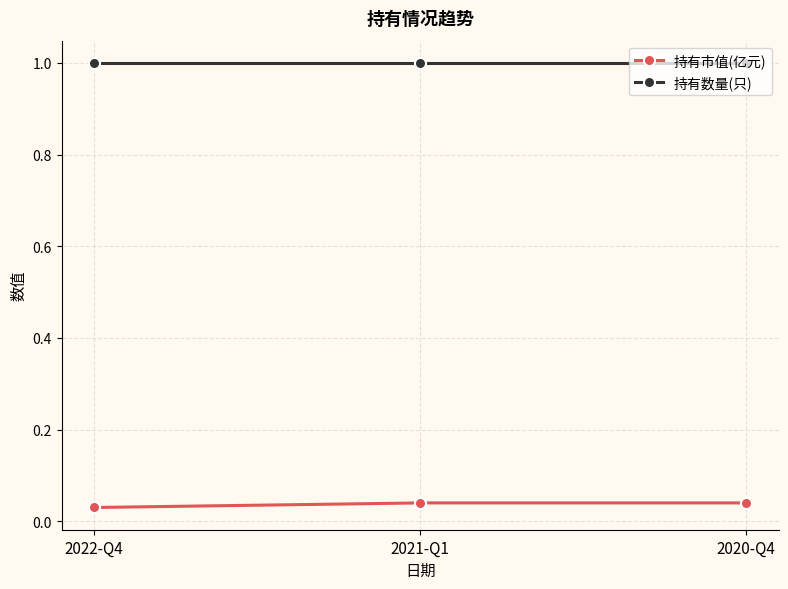

What is the sum of all 持有市值(亿元) values?

0.1